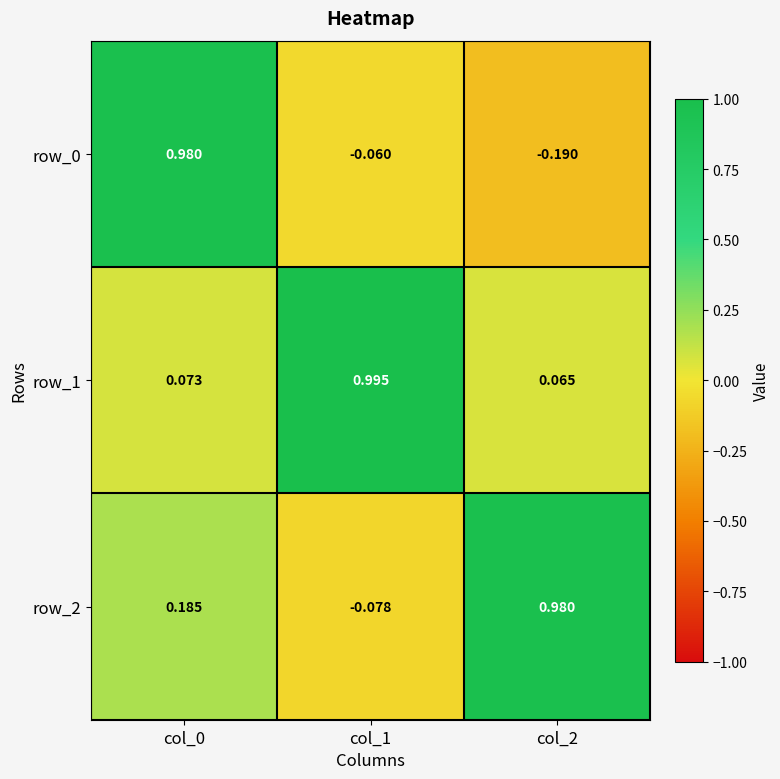

Is the value of row_0 at col_1 greater than the value of row_2 at col_2?

No